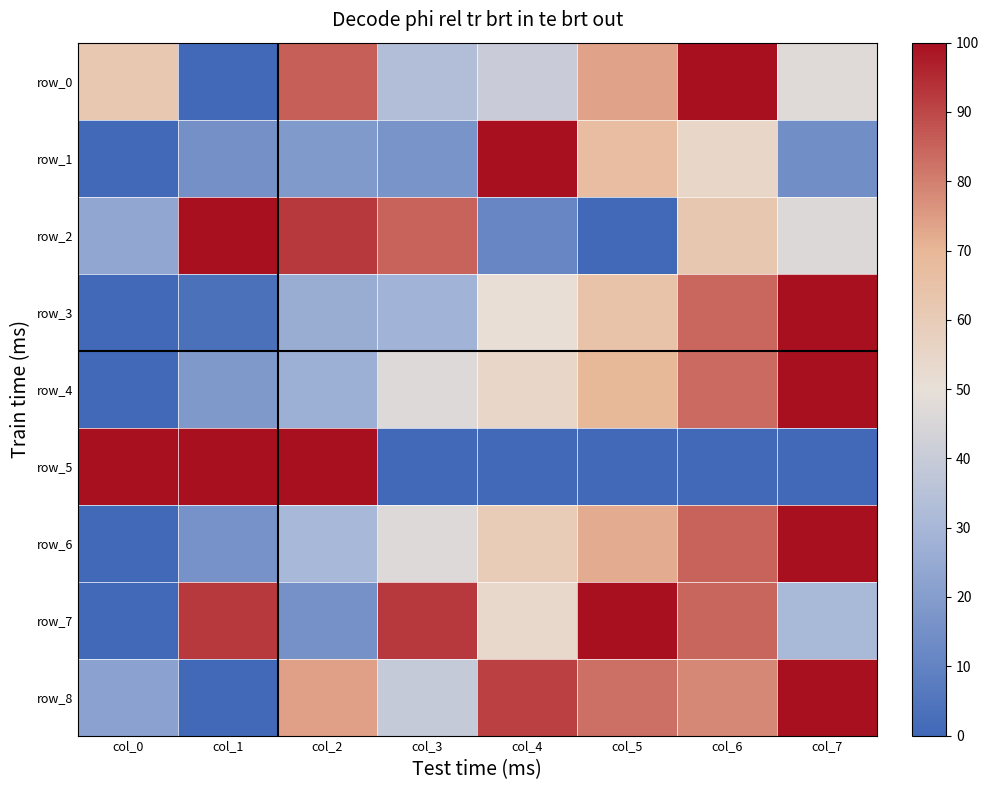

Is it true that row_6 equals 0.0 at col_0?

True